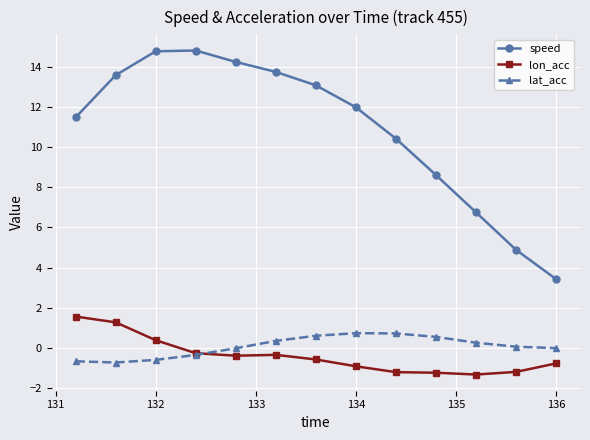

Which series has the largest total across all categories?

speed